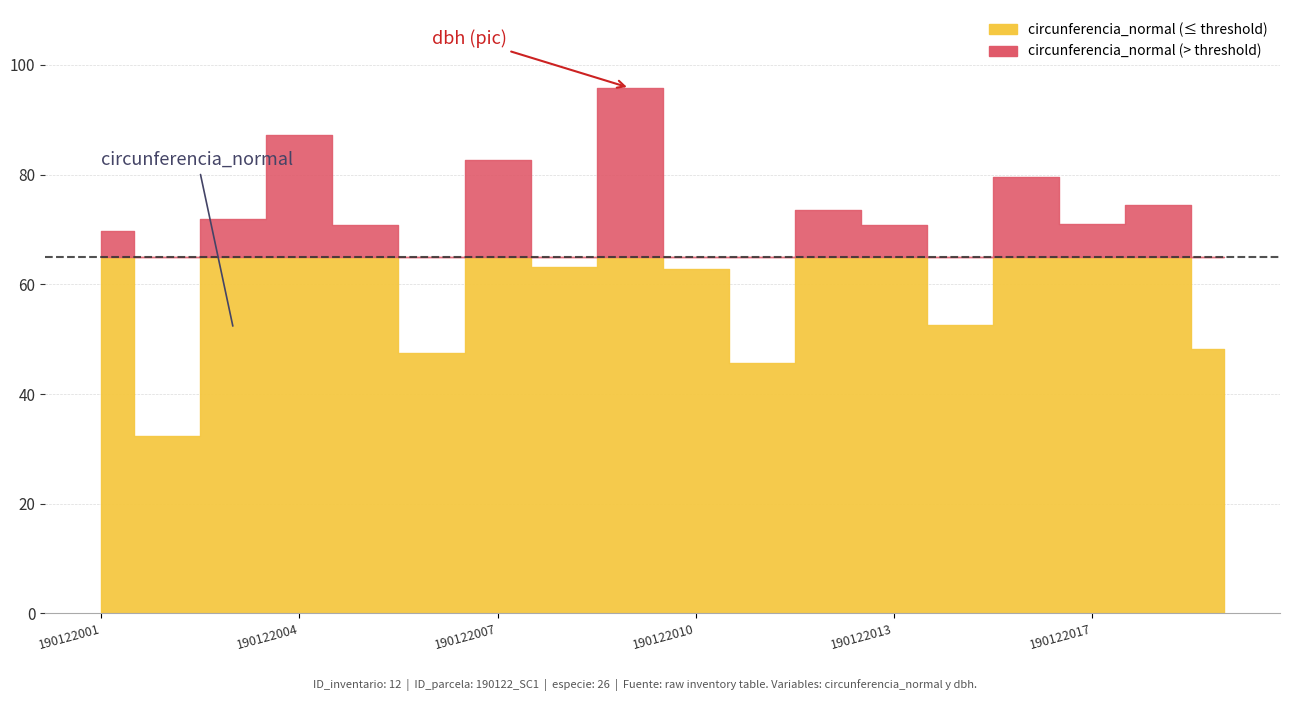

In circunferencia_normal, how many points are lower than both neighbors (excluding endpoints)?

6